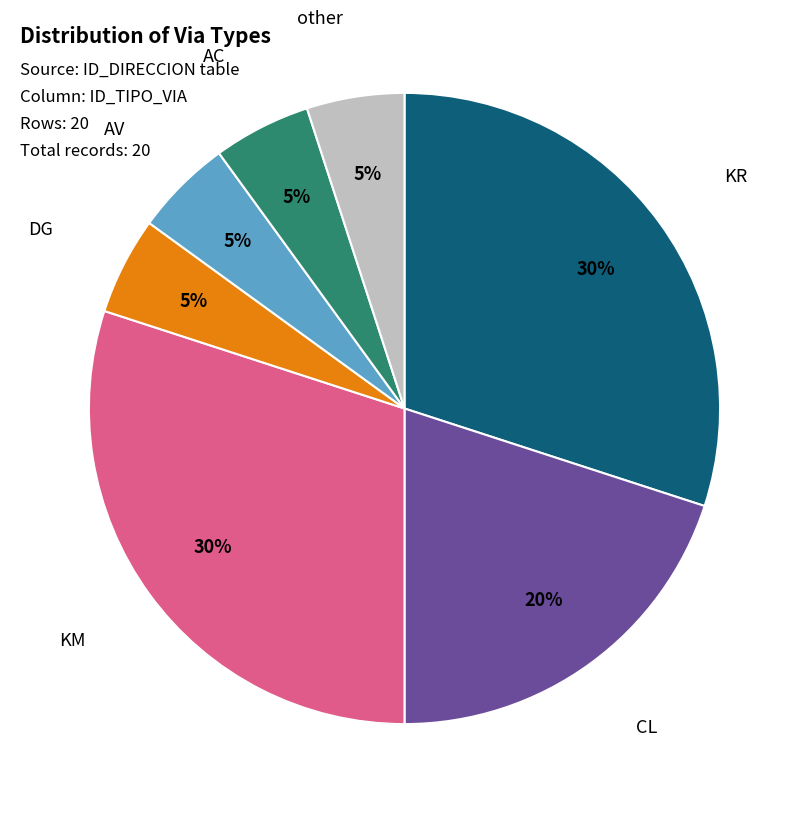

To the nearest percent, what is the difference between the largest and smallest slice percentages?

25%